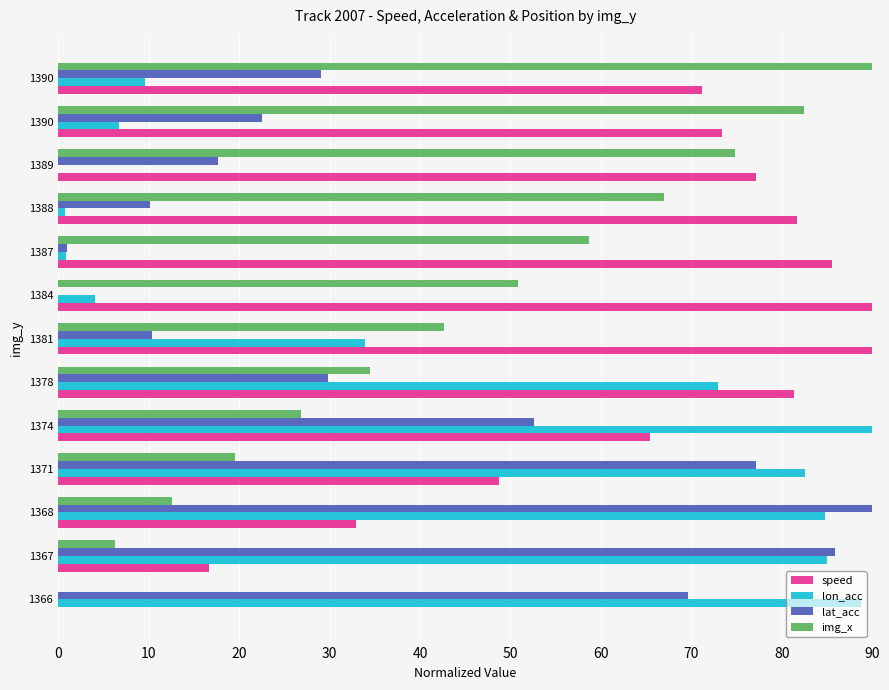

How many values in the lon_acc series exceed 33?

7